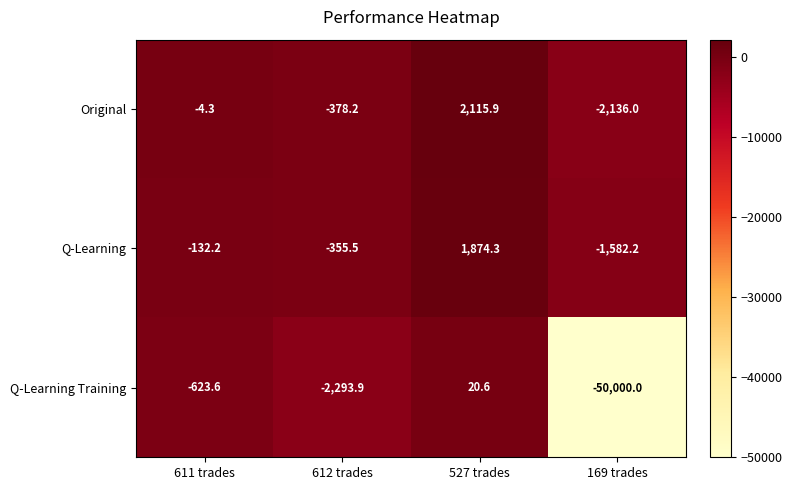

What is the difference between the highest and lowest values at 612 trades?

1938.4